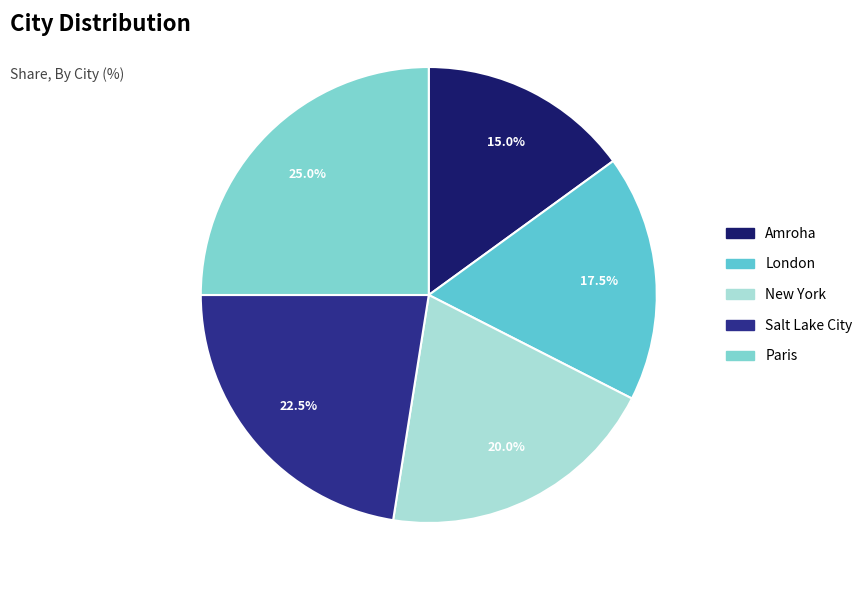

How many slices are in this pie chart?

5